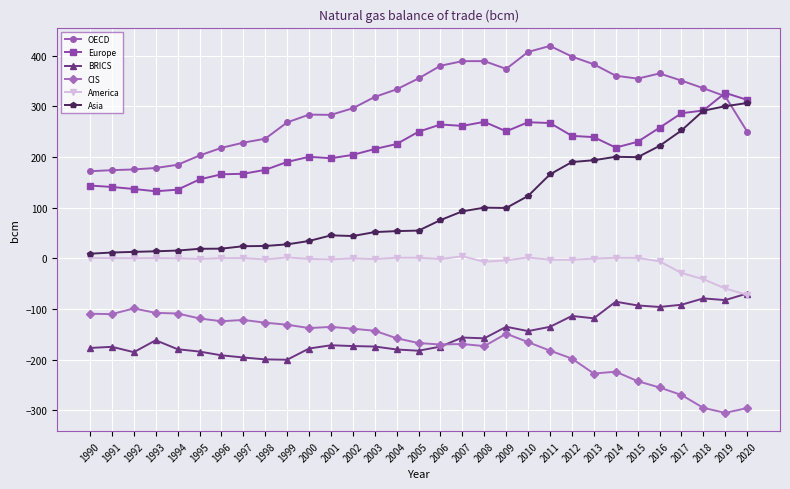

What is the minimum value shown in the chart?

-304.9